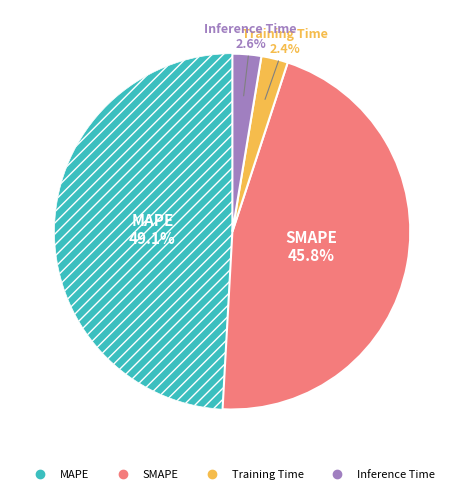

How many slices are in this pie chart?

4